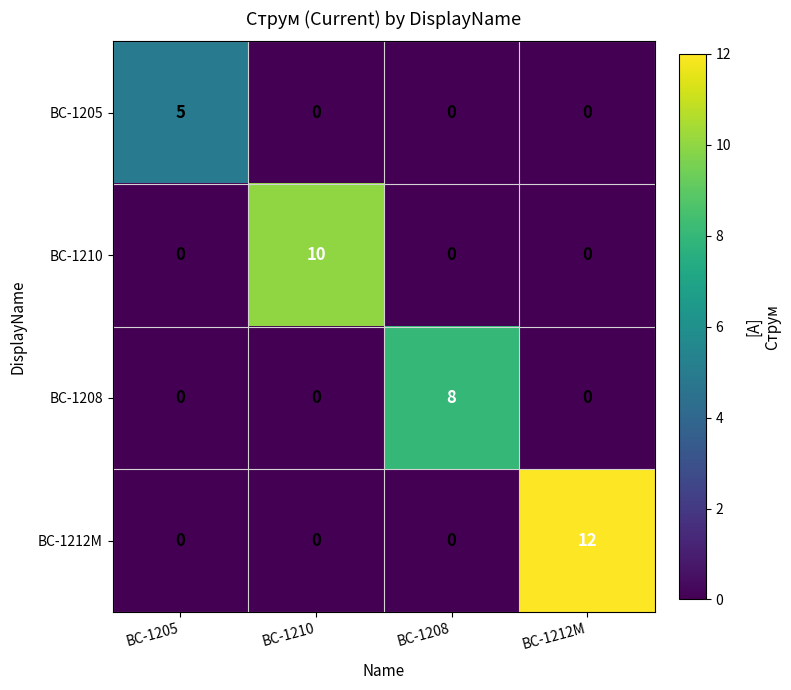

Is it true that BC-1208 equals 0 at BC-1210?

True